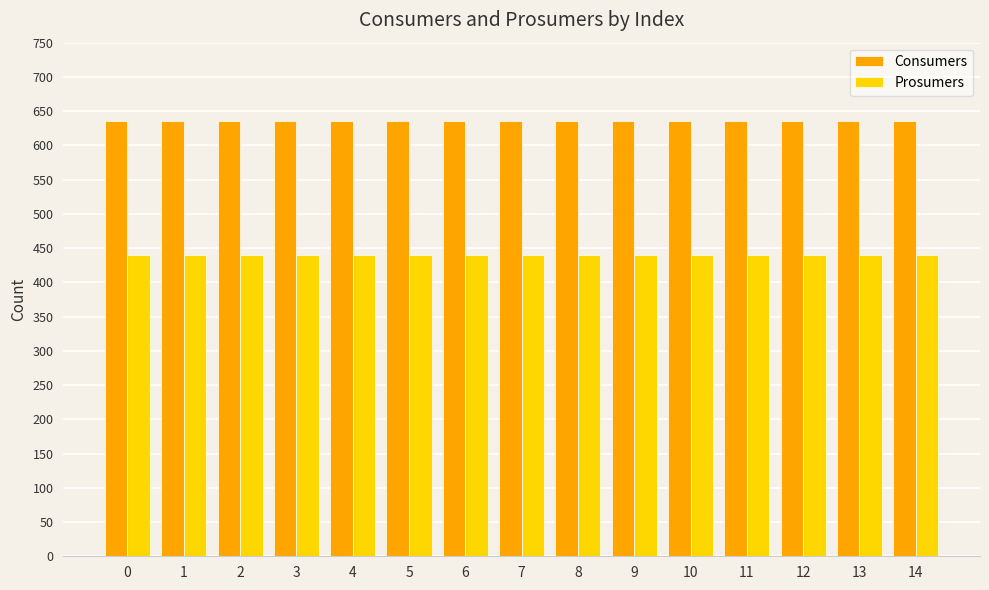

What is the average value of the Consumers series?

635